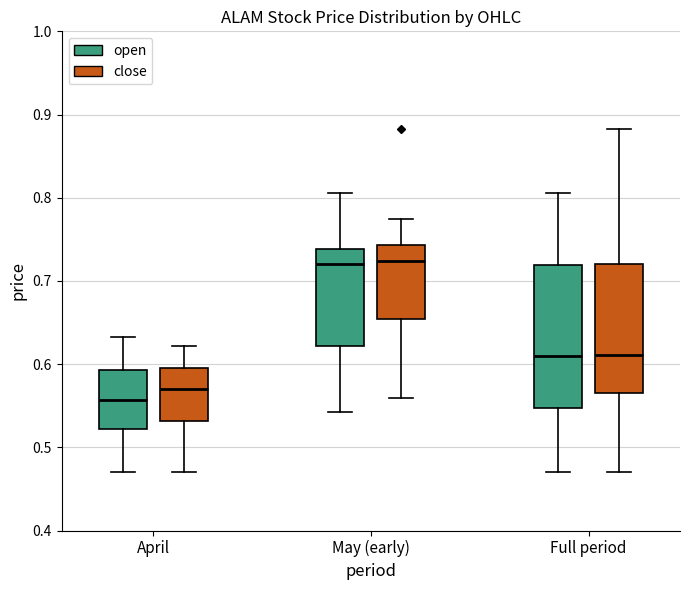

Reading left to right, read every box against the y-axis: the position of its median line, the range the box covers, and the ends of its whiskers. The values are not printed on the chart, so give them approximately, as read against the axis.

April (open): median 0.56, box 0.52 to 0.59, whiskers 0.47 to 0.63
April (close): median 0.57, box 0.53 to 0.60, whiskers 0.47 to 0.62
May (early) (open): median 0.72, box 0.62 to 0.74, whiskers 0.54 to 0.81
May (early) (close): median 0.72, box 0.65 to 0.74, whiskers 0.56 to 0.78
Full period (open): median 0.61, box 0.55 to 0.72, whiskers 0.47 to 0.81
Full period (close): median 0.61, box 0.57 to 0.72, whiskers 0.47 to 0.88